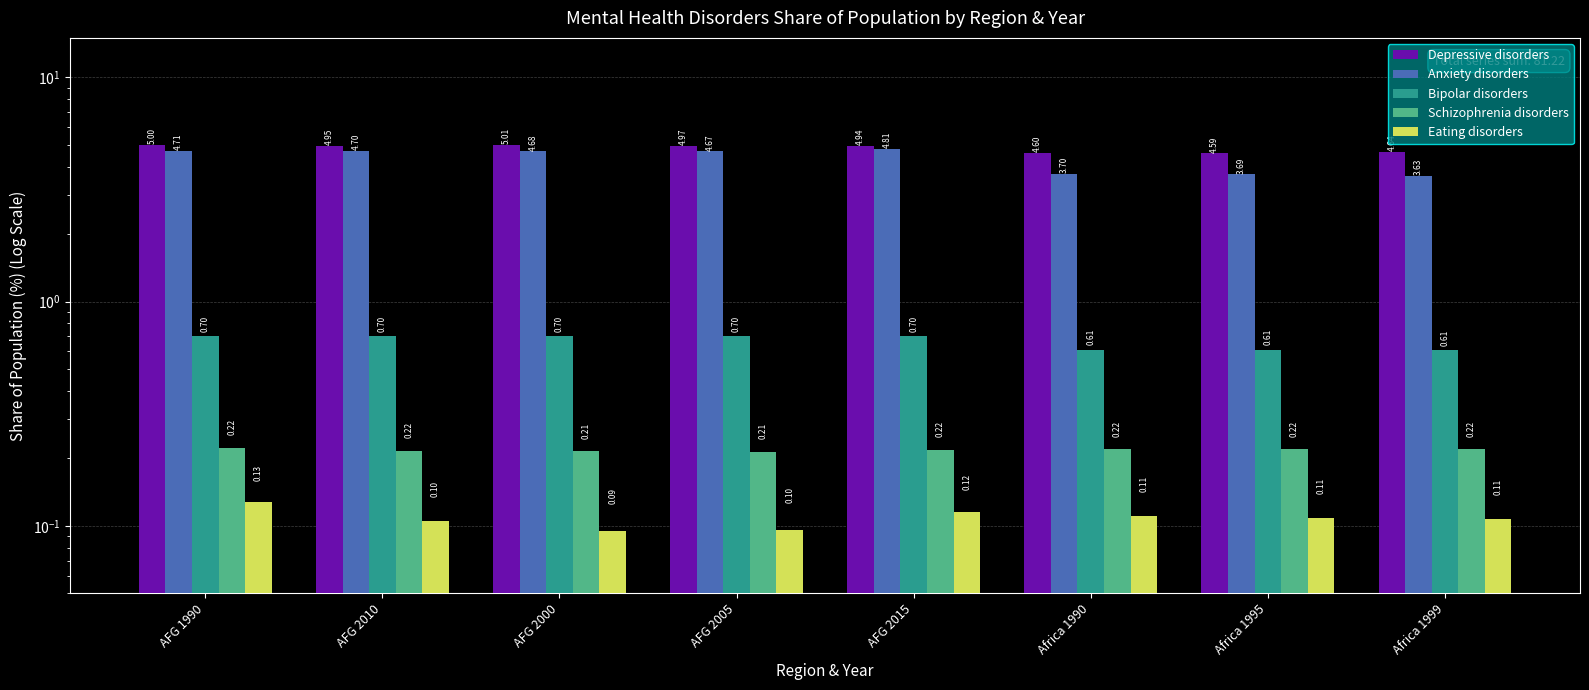

Rank the categories by Eating disorders value from highest to lowest.

AFG 1990, AFG 2015, Africa 1990, Africa 1995, Africa 1999, AFG 2010, AFG 2005, AFG 2000